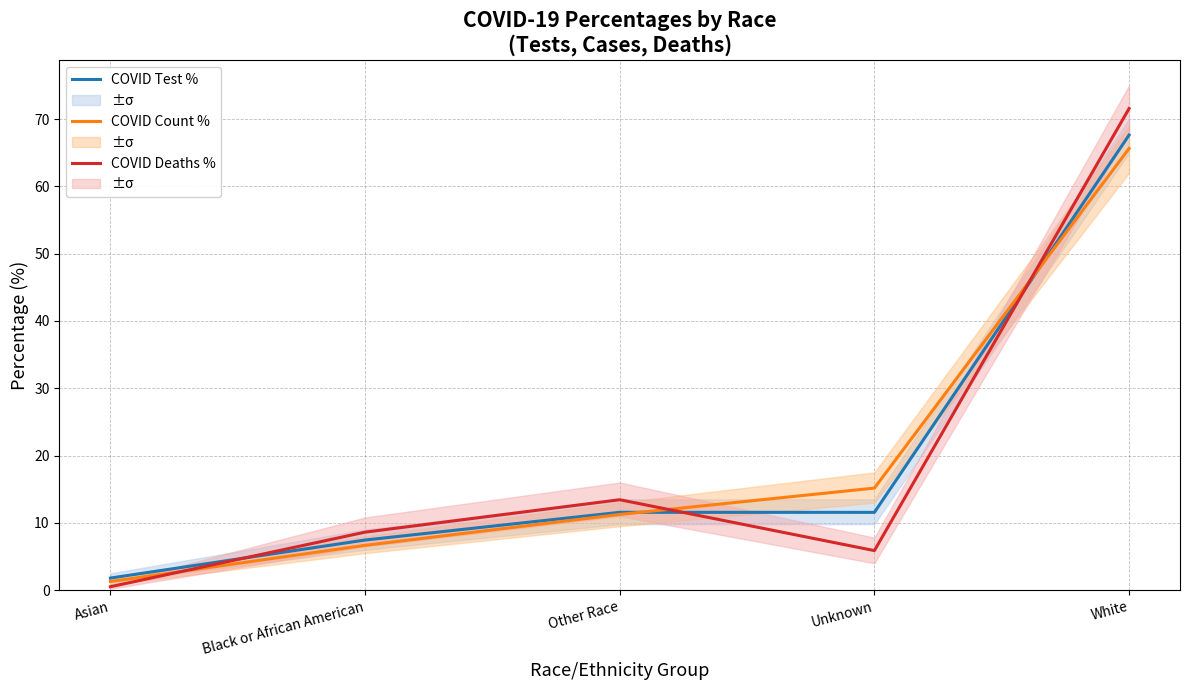

How many times do COVID Test % and COVID Count % cross each other?

2